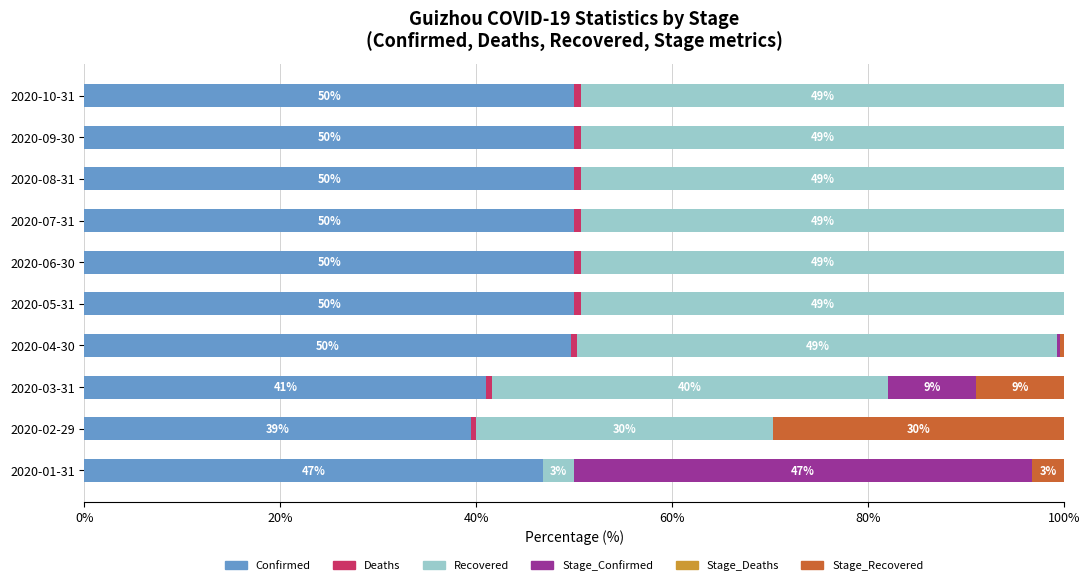

What is the total value across all series at 2020-09-30?

100.0